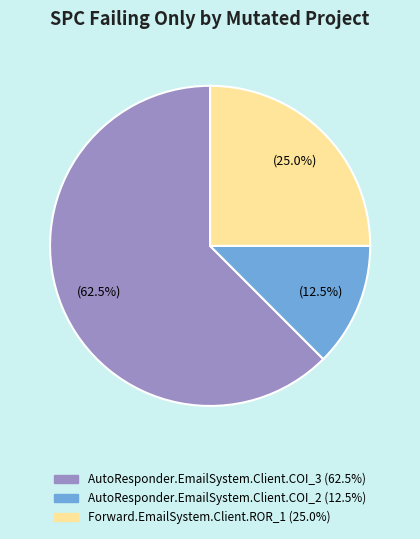

Between AutoResponder.EmailSystem.Client.COI_3 and Forward.EmailSystem.Client.ROR_1, which is larger?

AutoResponder.EmailSystem.Client.COI_3